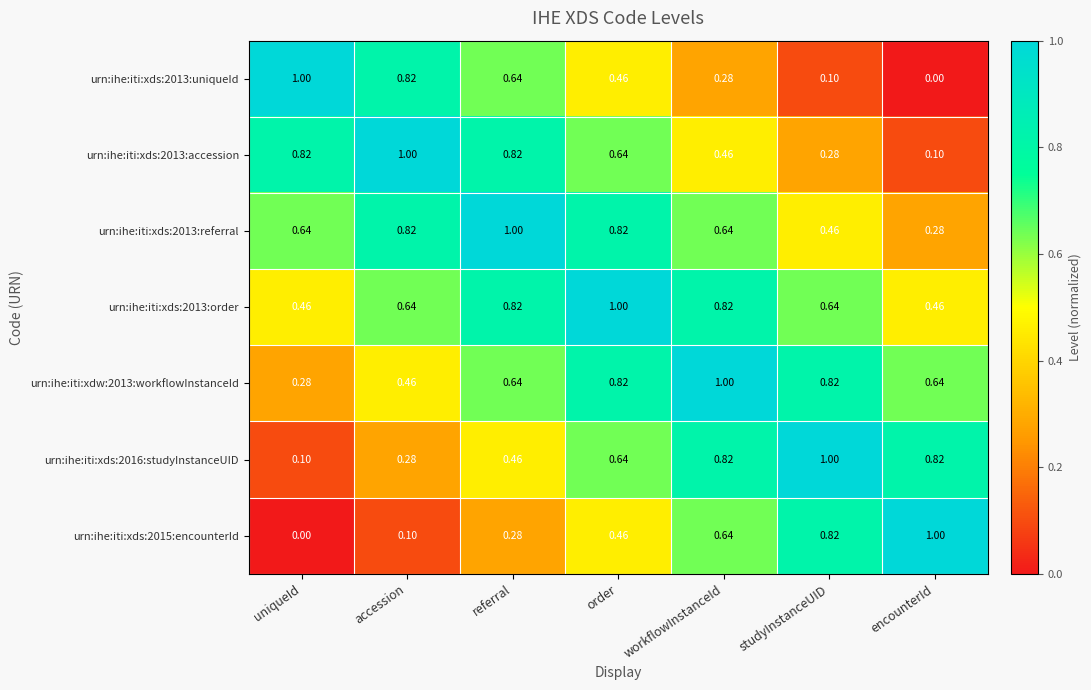

How many categories are shown in the chart?

7